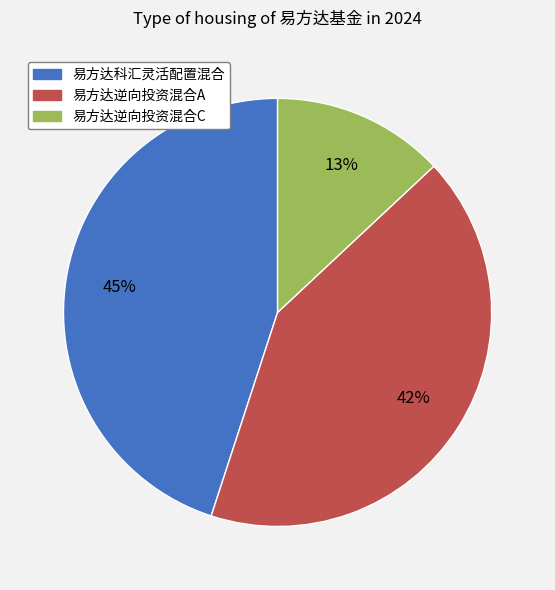

Combined, do 易方达逆向投资混合C and 易方达科汇灵活配置混合 account for over 50%?

Yes